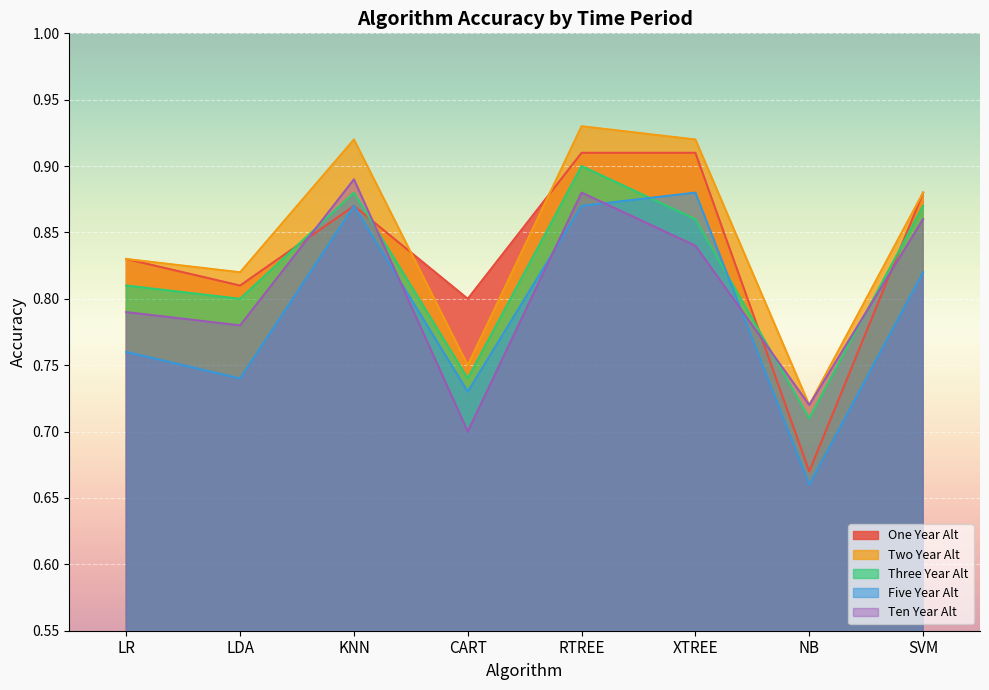

At which category is the sum across all series the highest?

RTREE